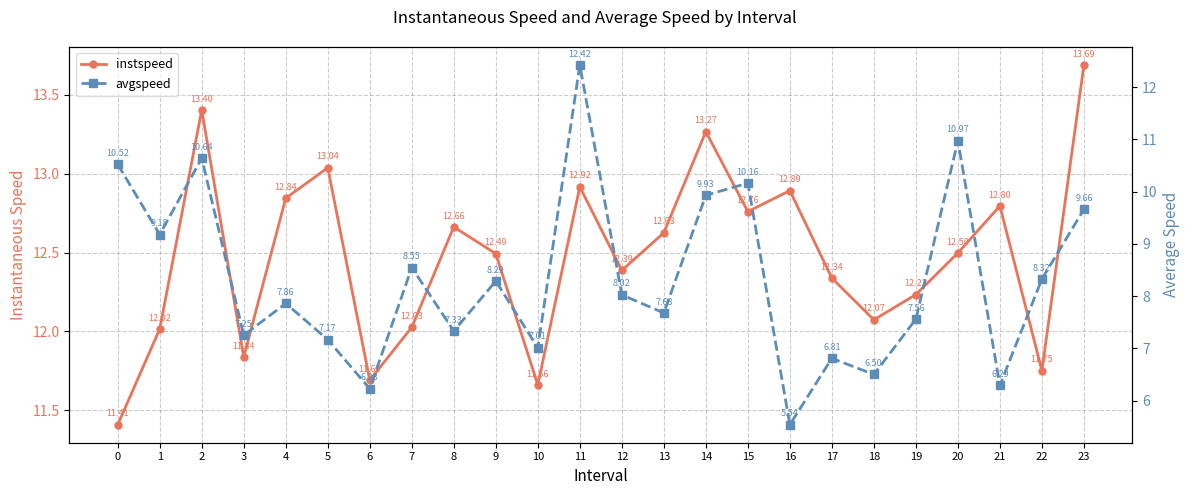

At how many categories does at least one series exceed 13?

4